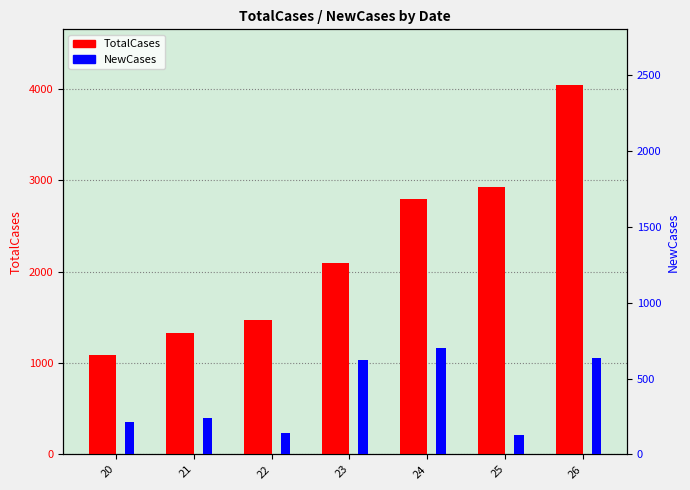

How many bars are there in total?

14